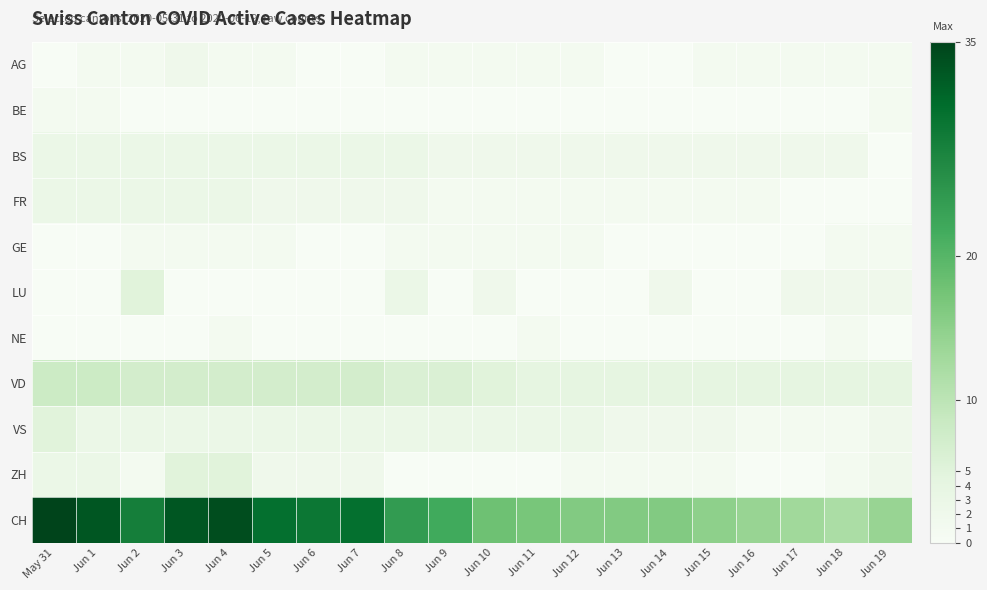

Which has a higher value, May 31 or Jun 3?

Jun 3